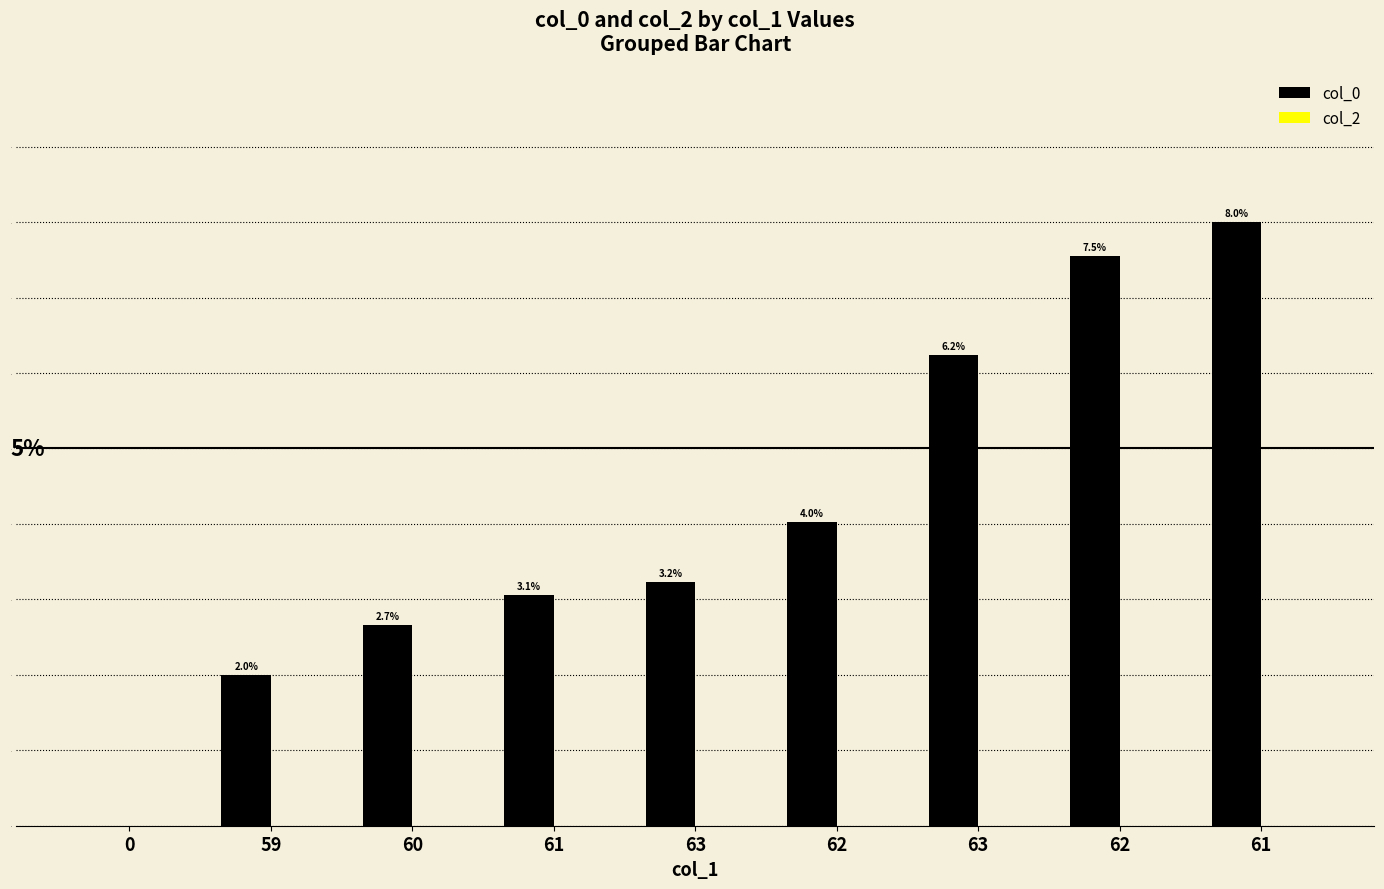

How many series are shown in this chart?

1